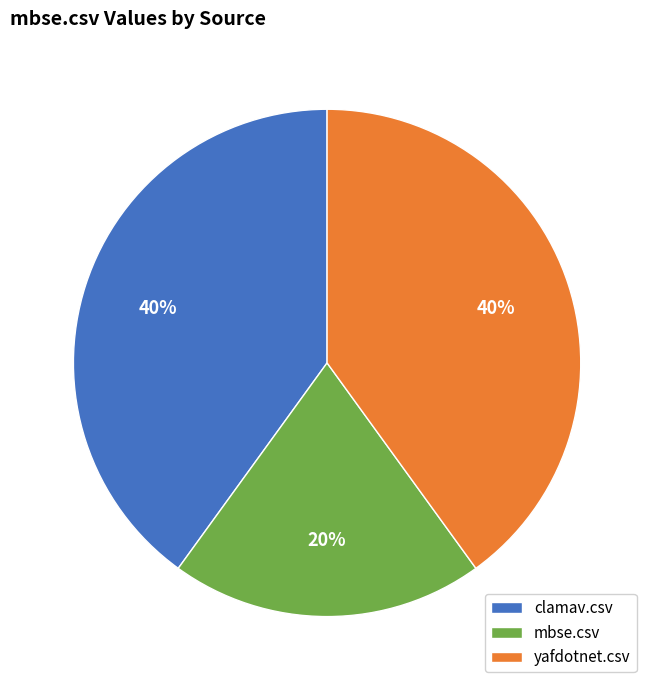

What is the ratio of the value at mbse.csv to the value at yafdotnet.csv?

0.5